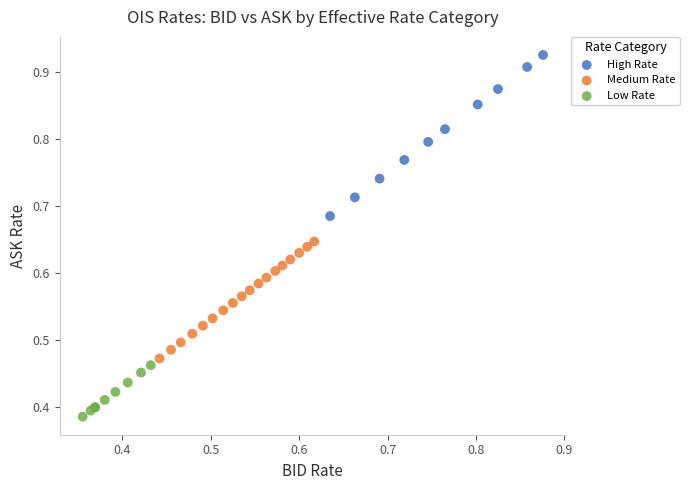

Which series reaches the minimum Y coordinate?

Low Rate